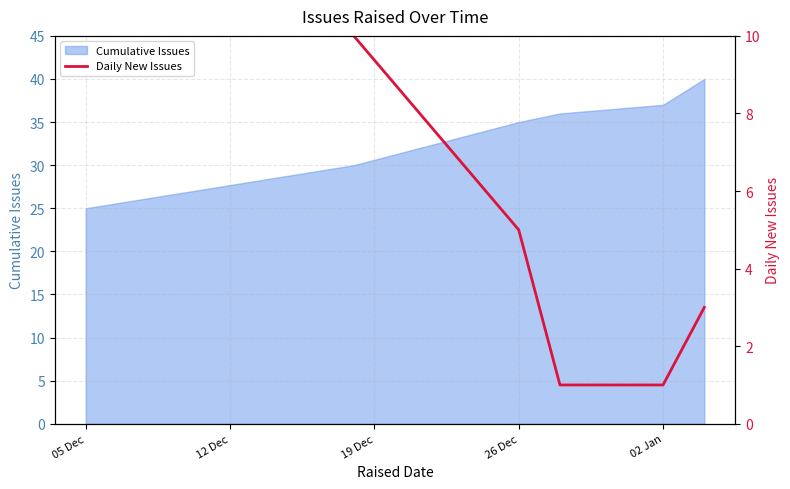

Is it true that Cumulative Issues equals 14 at 26 Dec?

False